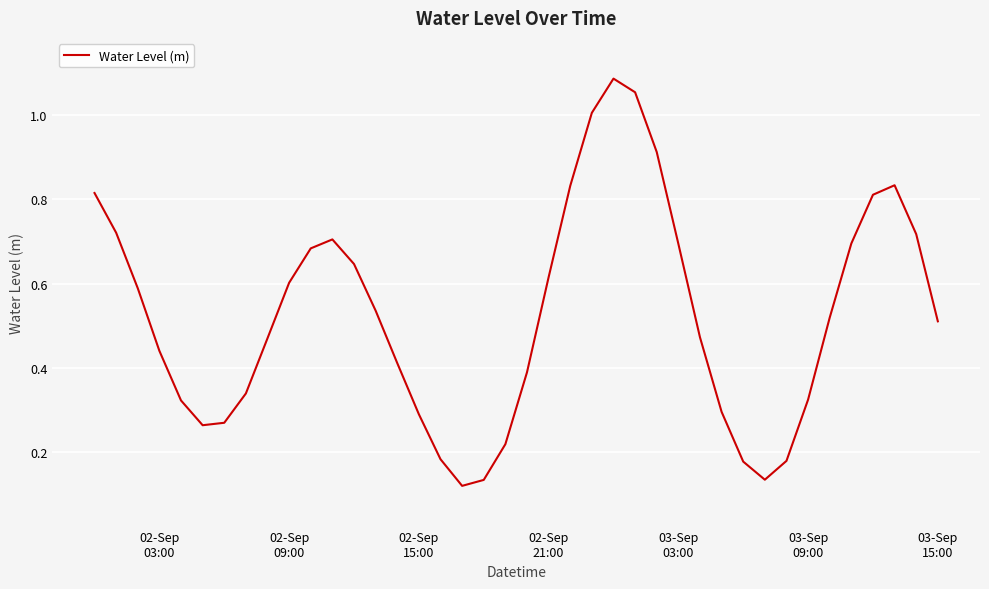

What is the difference between the maximum and minimum values?

1.0